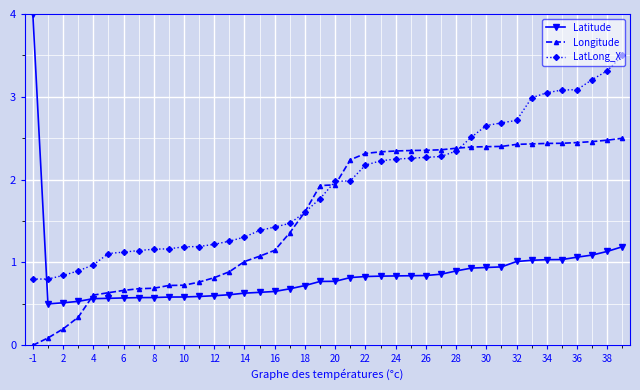

List the series in order of their overall mean, lowest first.

Latitude, Longitude, LatLong_X